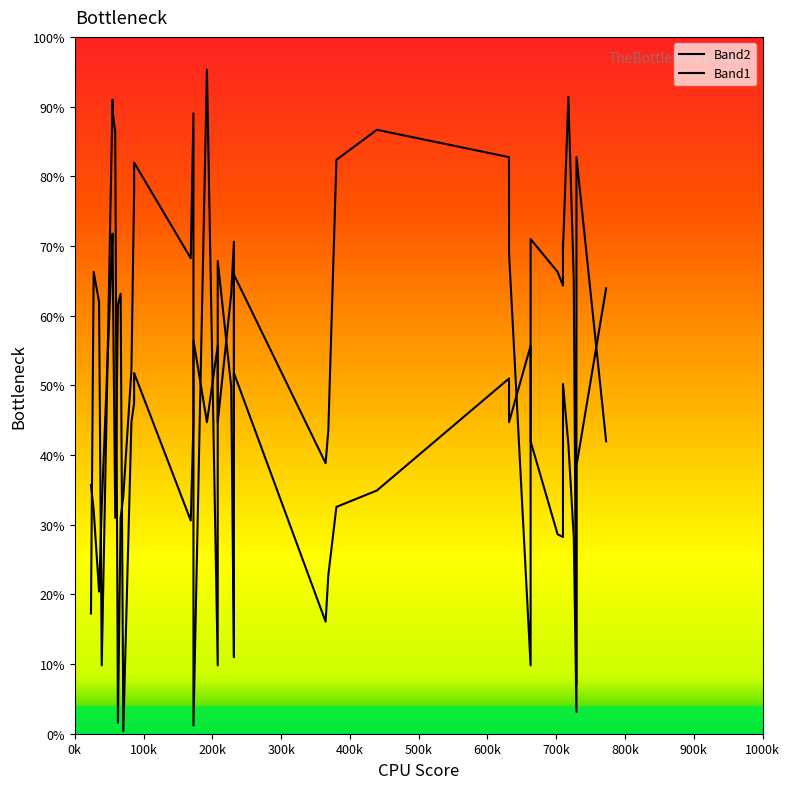

Which series ends up on top after the final intersection of Band1 and Band2?

Band1